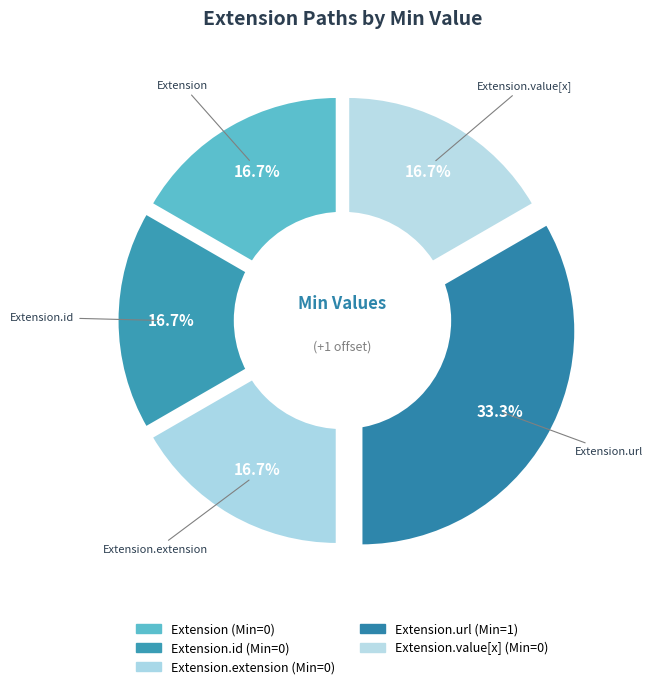

True or false: Extension accounts for 1% of the total.

False